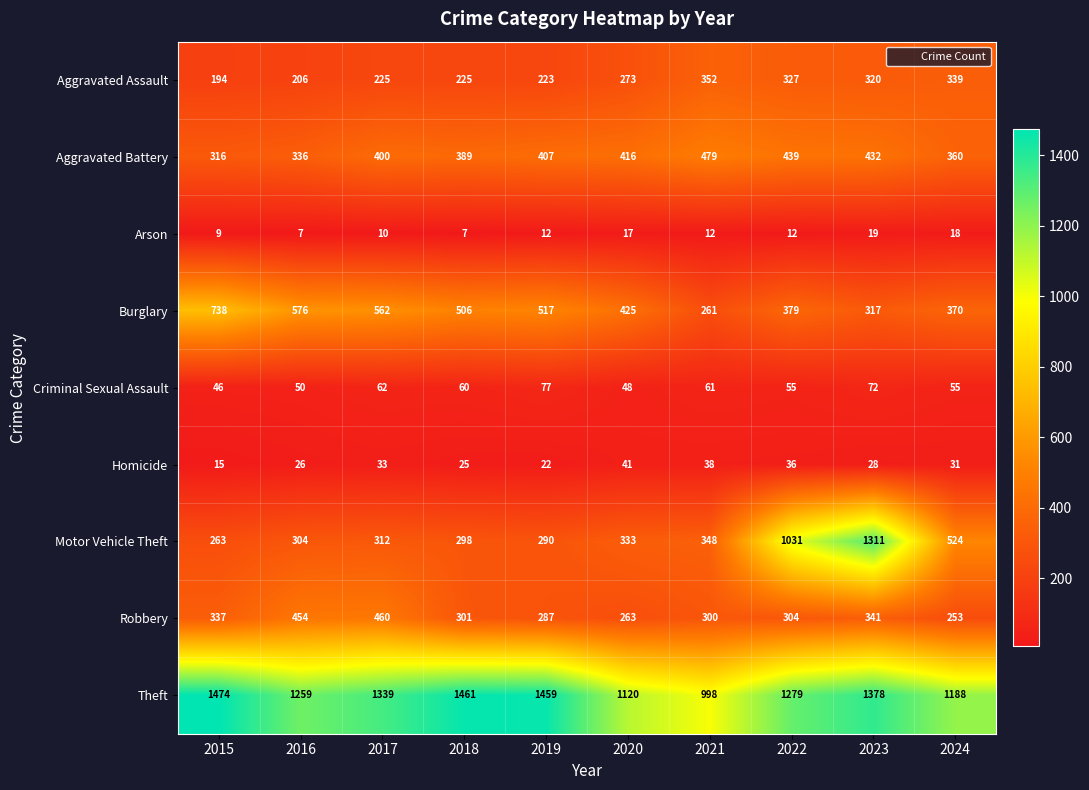

What is the difference between the highest and lowest values at 2024?

1170